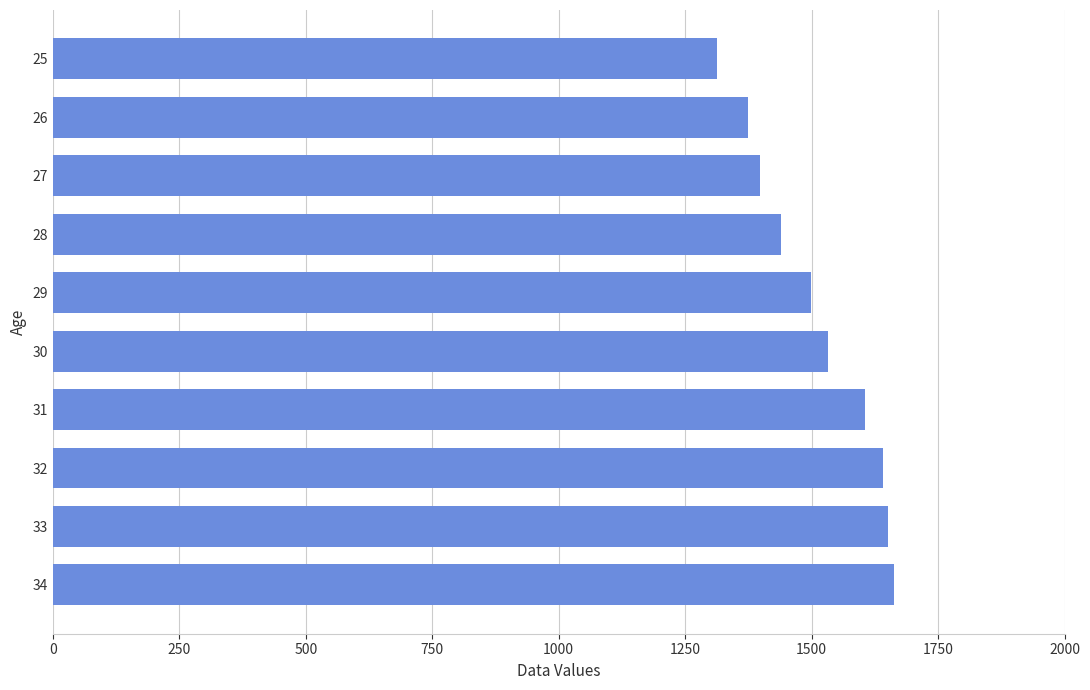

What is the average value?

1511.5